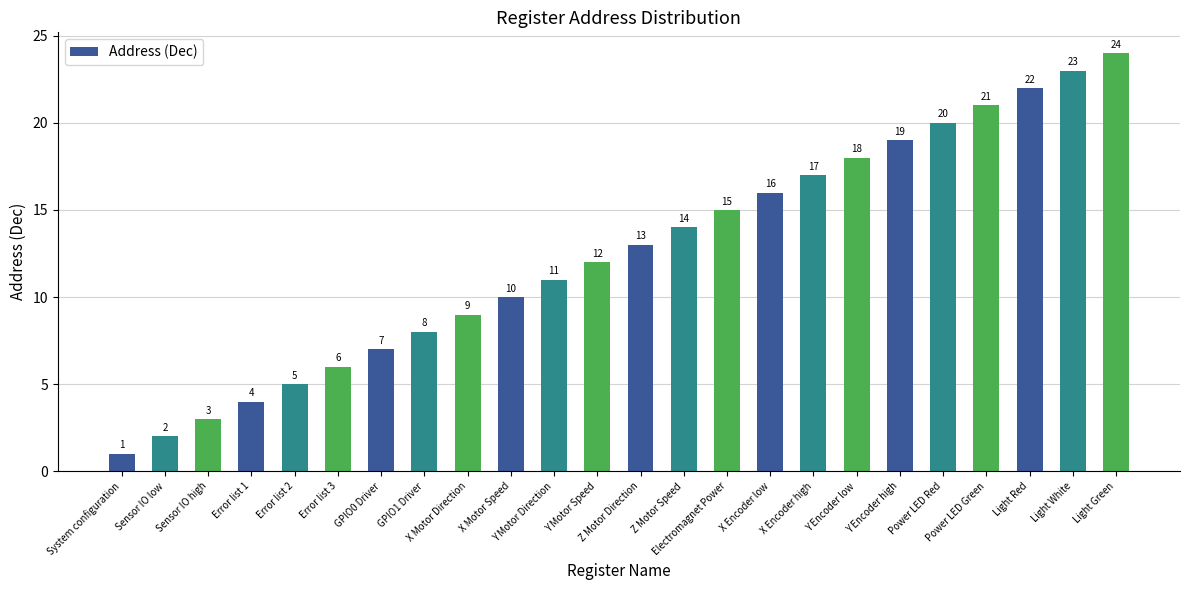

The value at X Encoder high is 29. True or false?

False